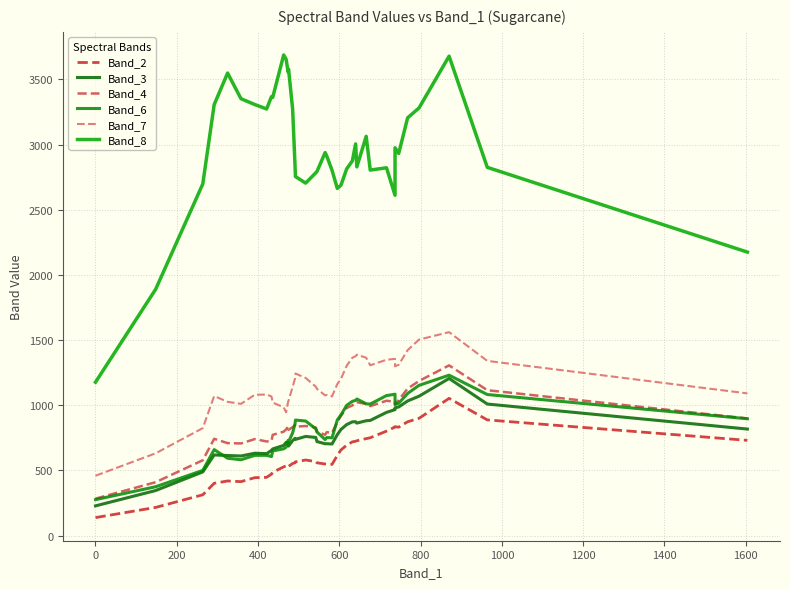

What is the difference between the second highest and second lowest values in the Band_2 series?

683.8